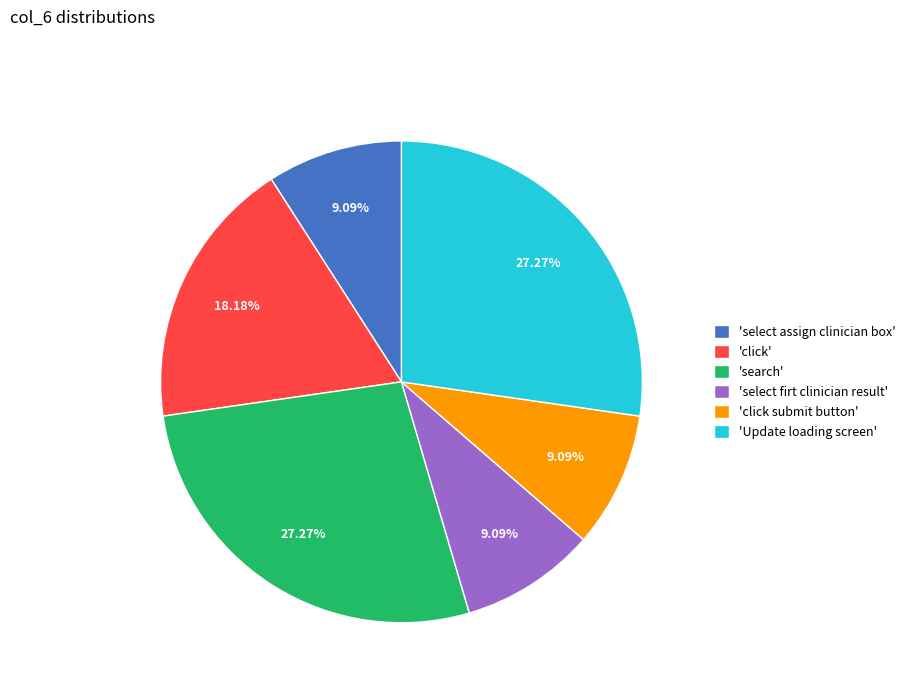

What is the ratio of the value at 'select firt clinician result' to the value at 'select assign clinician box'?

1.0